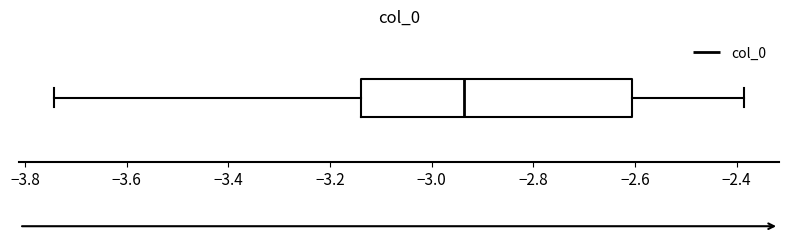

Where is the left edge of the box on the x-axis? The values are not printed on the chart, so give them approximately, as read against the axis.

-3.14